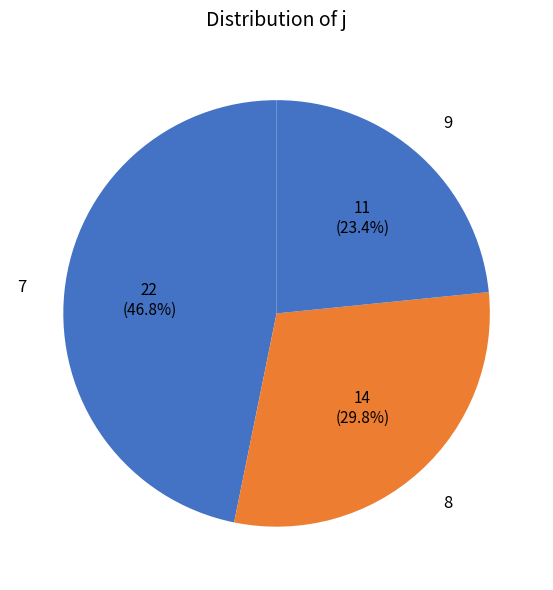

How many segments does this pie chart have?

3